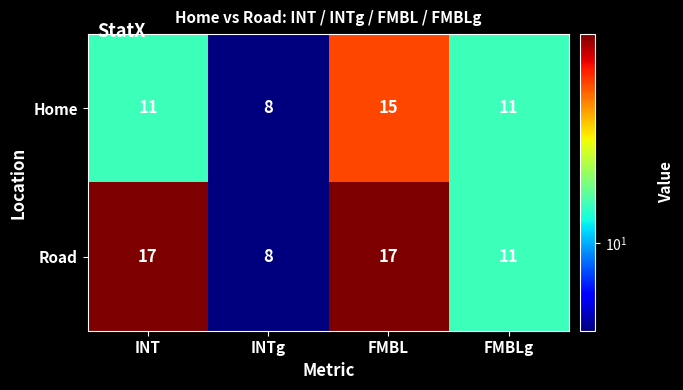

What is the total value across all series at FMBL?

32